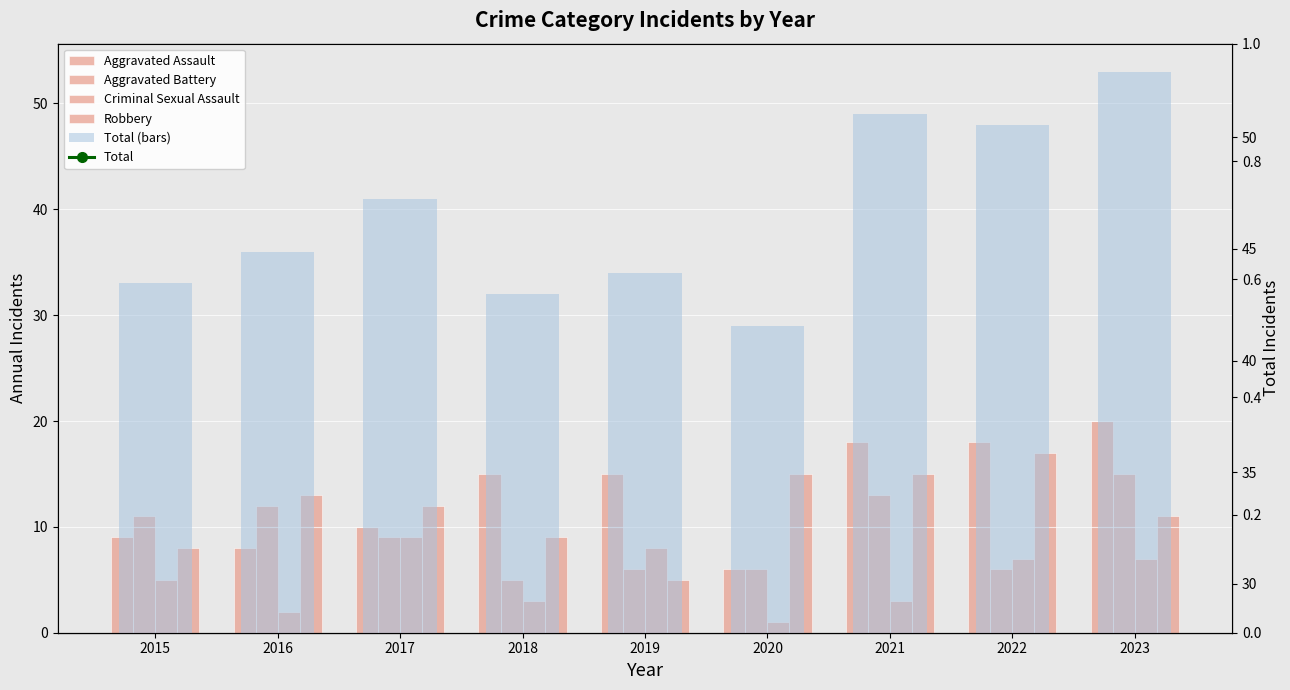

What is the maximum value shown in the chart?

53